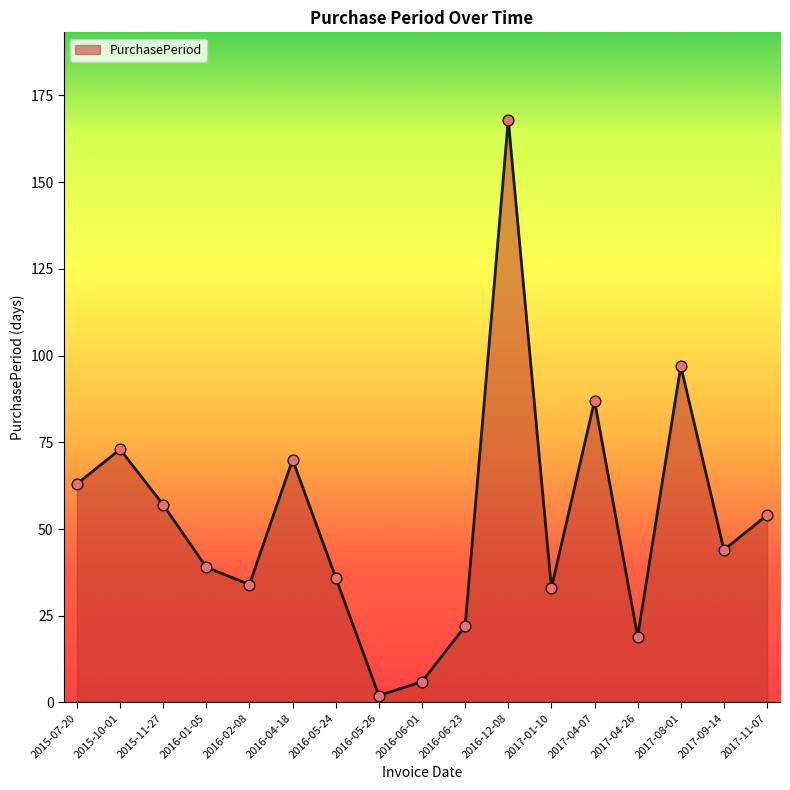

What is the change in value from 2015-07-20 to 2016-06-01?

-57